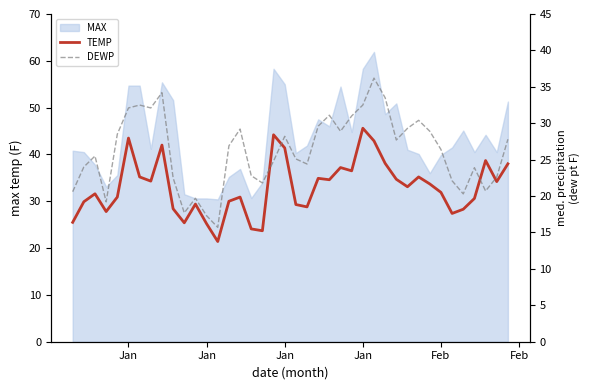

Which category has the highest value in the TEMP series?

Jan